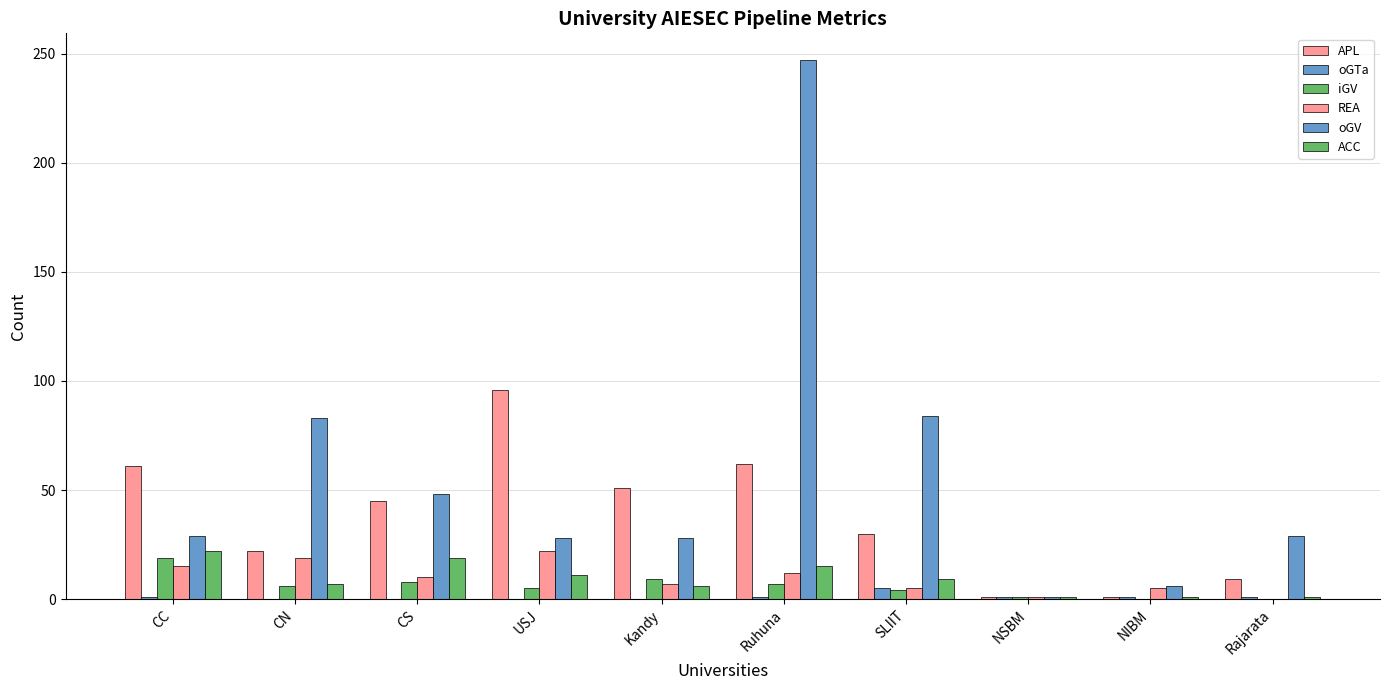

At which label does oGTa first exceed 1?

SLIIT